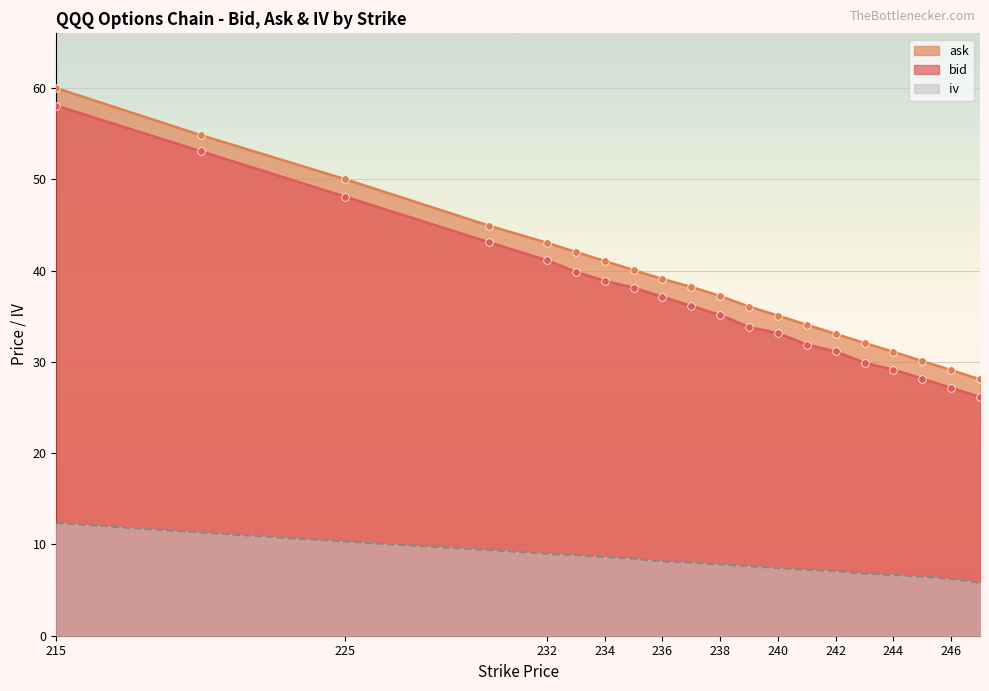

At how many categories does at least one series exceed 21?

20